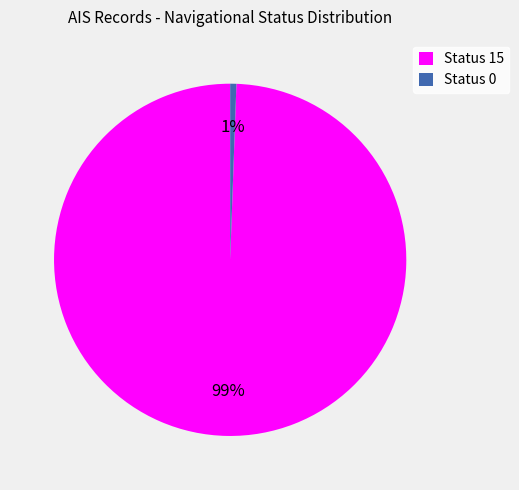

How many segments does this pie chart have?

2